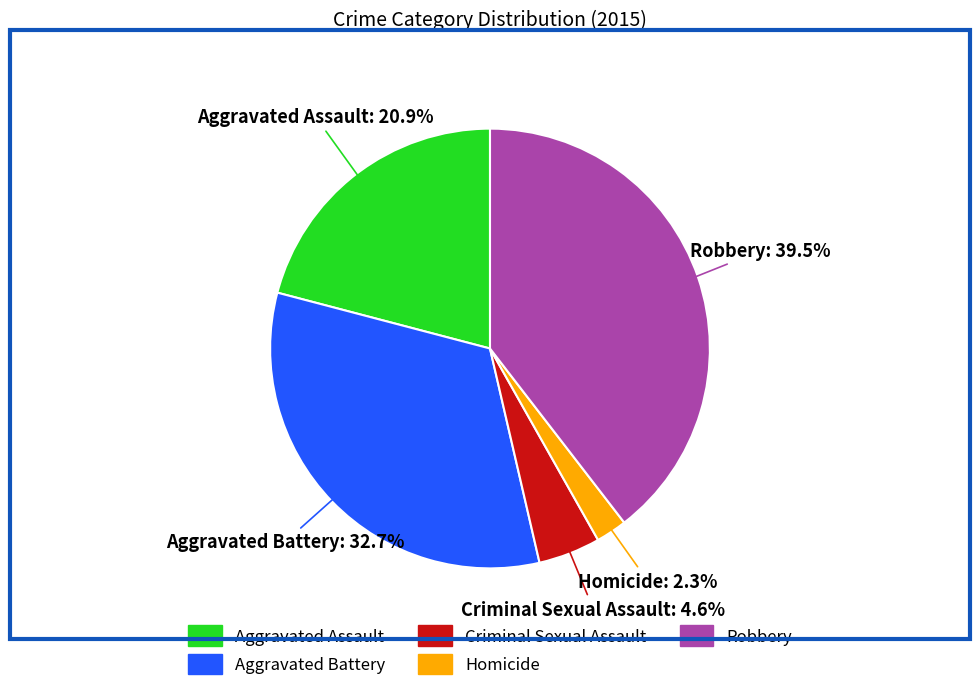

To the nearest percent, what is the difference between the Aggravated Assault and Aggravated Battery slice percentages?

12%